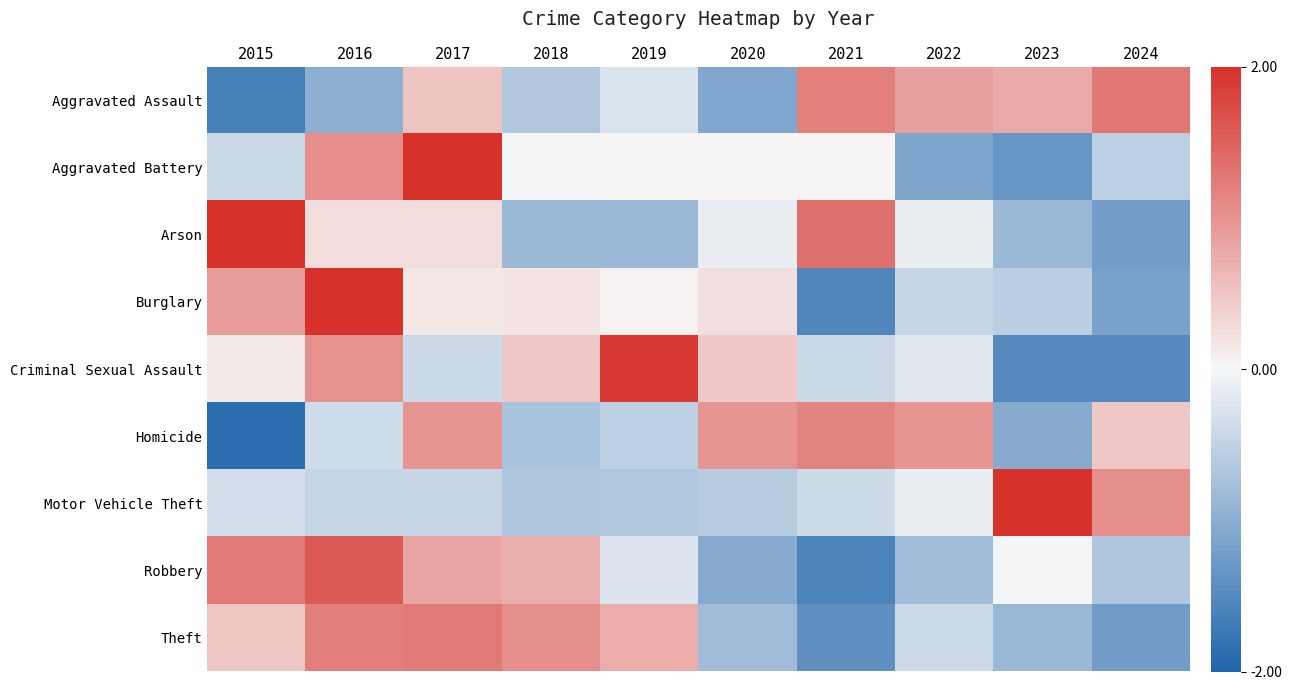

At 2023, list the series in order from smallest to largest.

Criminal Sexual Assault, Aggravated Battery, Homicide, Theft, Arson, Burglary, Robbery, Aggravated Assault, Motor Vehicle Theft